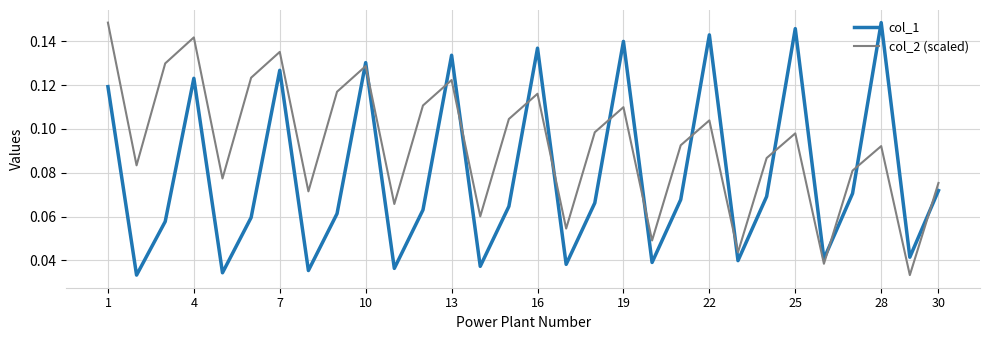

List the series in order of their overall mean, highest first.

col_2 (scaled), col_1